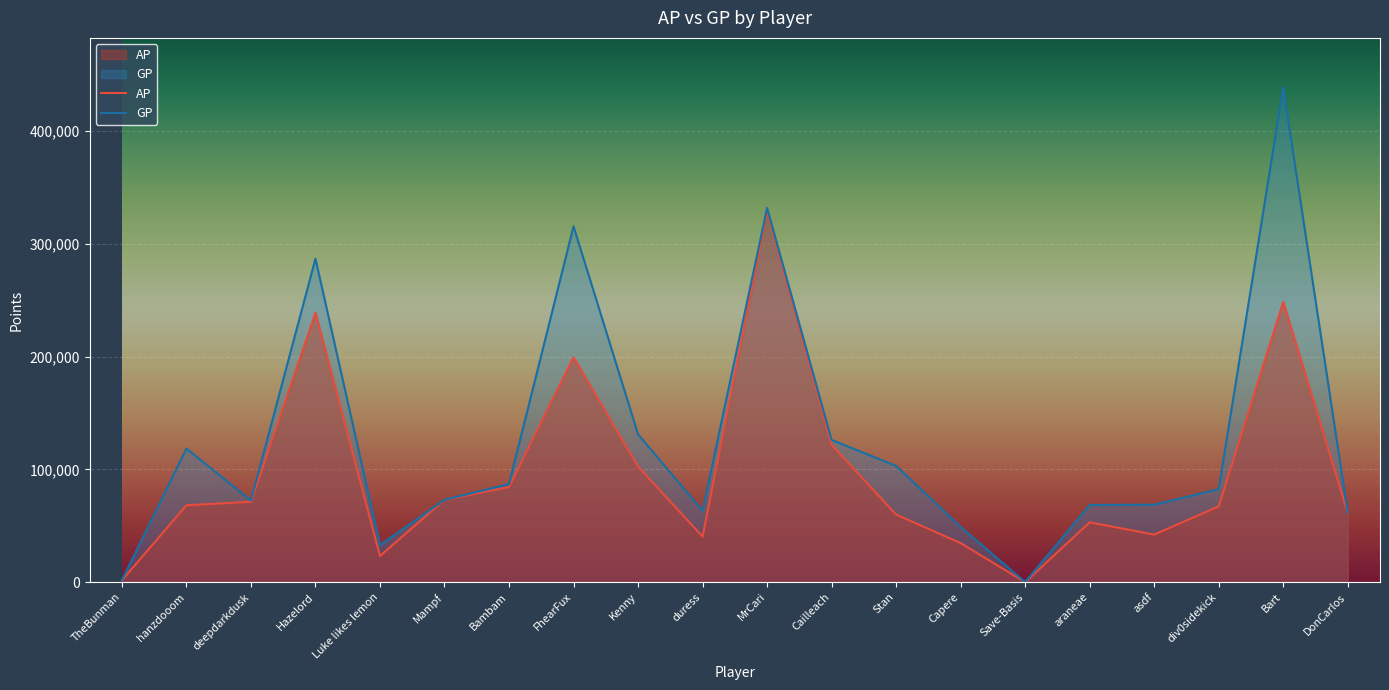

True or false: GP and AP intersect in this chart.

False